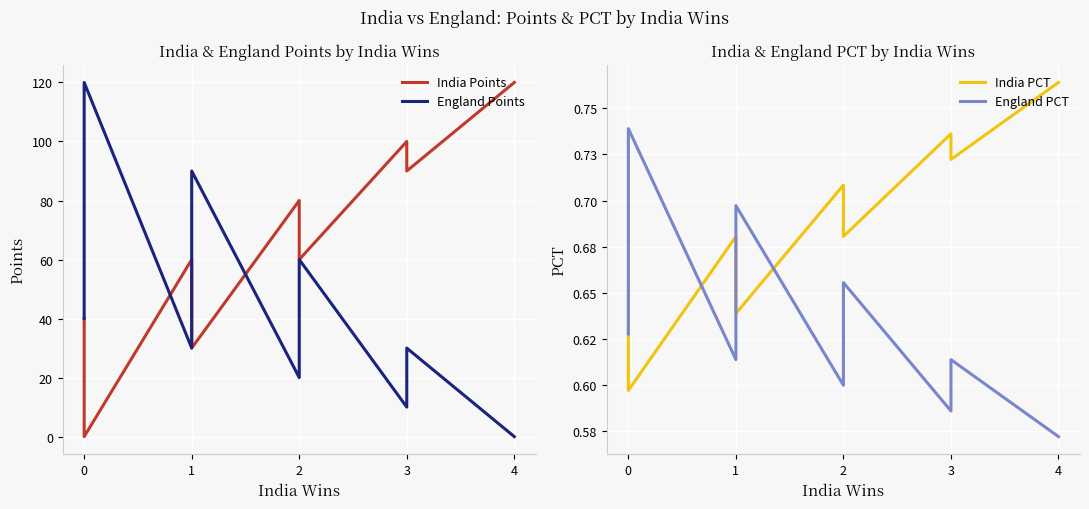

How many lines are shown in the chart?

4